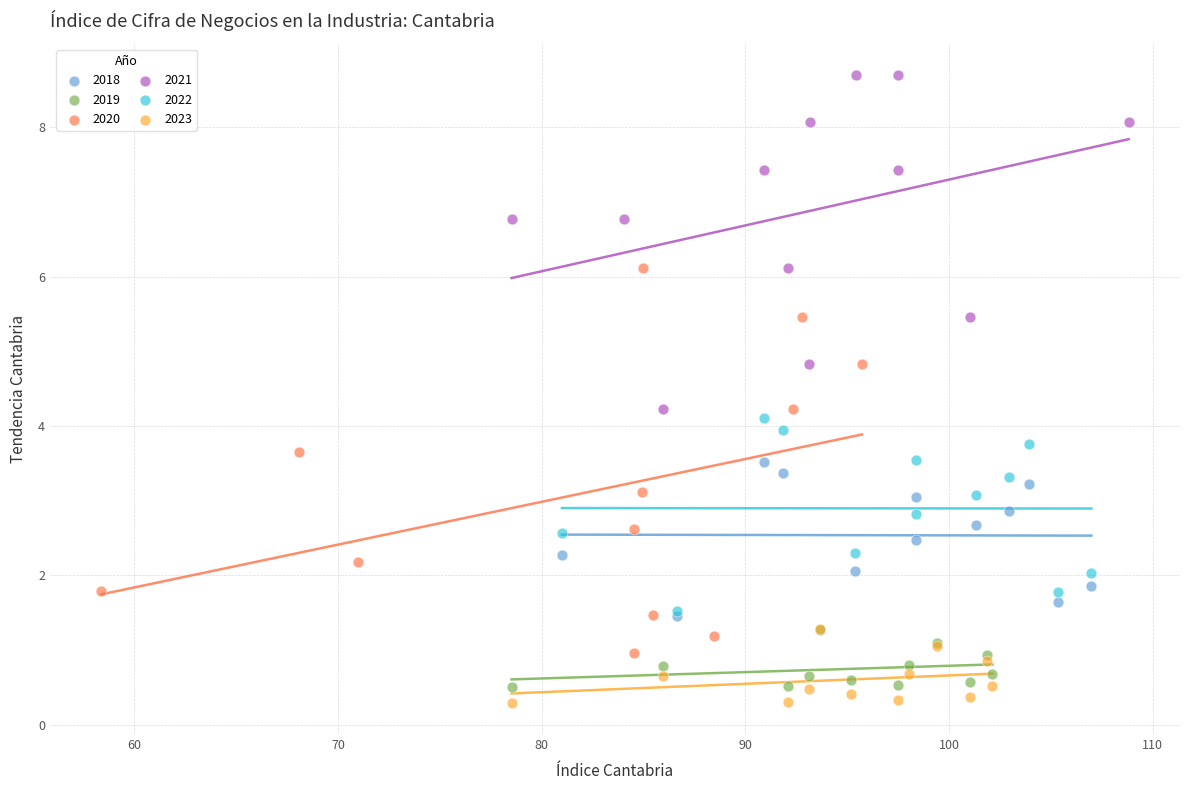

Which series reaches the maximum Y coordinate?

2021